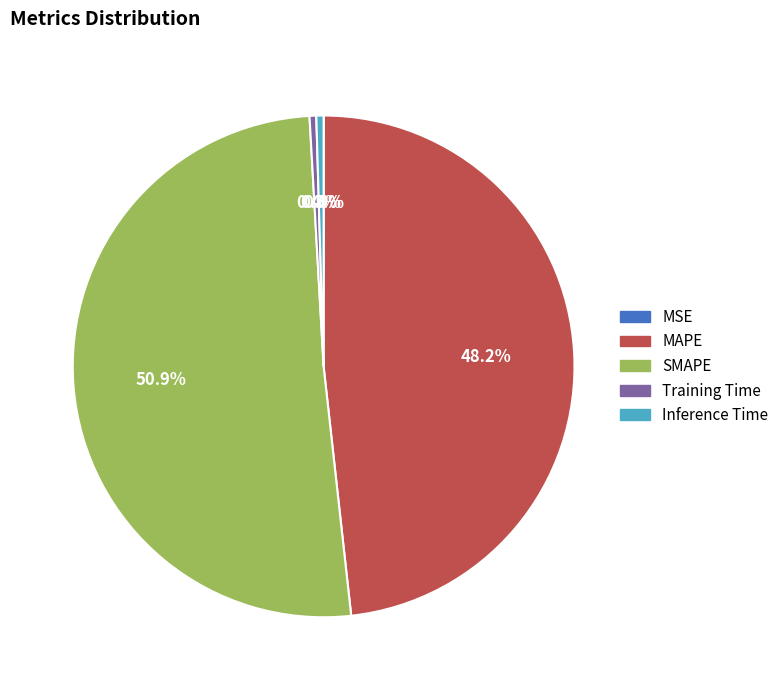

Do MAPE and SMAPE together represent more than half of the pie?

Yes